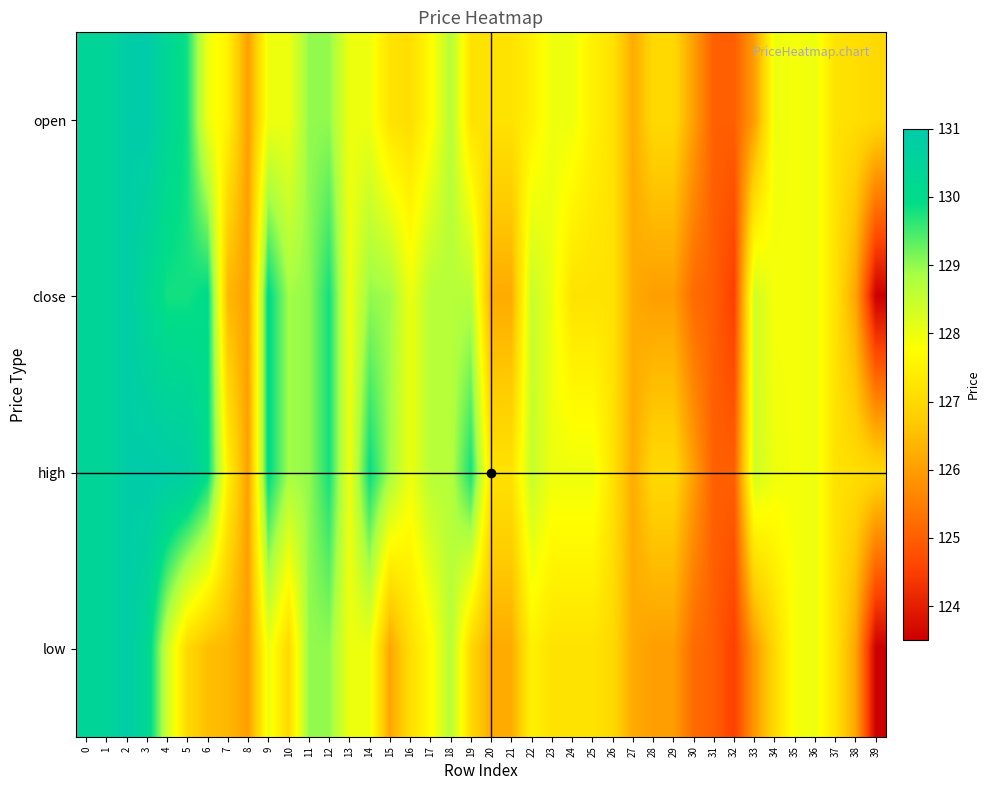

Reading left to right, what are all the values shown in this chart?

open: 0=130.4	1=130.4	2=130.9	3=131.0	4=130.3	5=129.8	6=128.0	7=127.5	8=126.0	9=128.0	10=128.0	11=129.0	12=129.0	13=128.0	14=128.0	15=127.2	16=127.1	17=127.7	18=128.7	19=127.2	20=127.2	21=127.2	22=127.5	23=128.0	24=128.0	25=127.5	26=127.2	27=126.2	28=127.0	29=127.0	30=126.0	31=125.0	32=125.0	33=126.0	34=128.0	35=127.9	36=128.0	37=127.2	38=127.1	39=127.0
close: 0=130.4	1=130.4	2=130.9	3=130.3	4=129.8	5=129.8	6=130.0	7=126.4	8=126.0	9=130.0	10=128.9	11=129.0	12=129.8	13=128.0	14=129.0	15=128.9	16=128.0	17=128.7	18=128.7	19=128.7	20=126.2	21=126.2	22=128.5	23=128.0	24=127.2	25=127.2	26=127.2	27=126.2	28=126.0	29=126.0	30=125.2	31=125.0	32=124.5	33=128.4	34=127.9	35=127.9	36=128.0	37=127.2	38=126.1	39=123.5
high: 0=130.4	1=130.4	2=130.9	3=131.0	4=130.9	5=130.8	6=130.0	7=127.5	8=126.0	9=130.0	10=128.9	11=129.0	12=129.8	13=128.0	14=129.9	15=128.9	16=128.0	17=128.7	18=128.7	19=129.8	20=127.2	21=127.2	22=128.5	23=128.0	24=128.0	25=128.0	26=127.2	27=126.2	28=127.0	29=127.0	30=126.0	31=125.0	32=125.0	33=128.4	34=128.0	35=127.9	36=128.0	37=127.2	38=127.1	39=127.0
low: 0=130.4	1=130.4	2=130.9	3=130.3	4=128.4	5=127.0	6=126.5	7=126.4	8=126.0	9=128.0	10=127.0	11=129.0	12=129.0	13=128.0	14=128.0	15=126.1	16=127.1	17=127.7	18=128.7	19=127.0	20=126.2	21=126.2	22=127.5	23=127.2	24=127.2	25=127.2	26=127.0	27=126.2	28=126.0	29=126.0	30=125.2	31=125.0	32=124.5	33=125.9	34=127.0	35=127.9	36=128.0	37=127.2	38=126.1	39=123.5